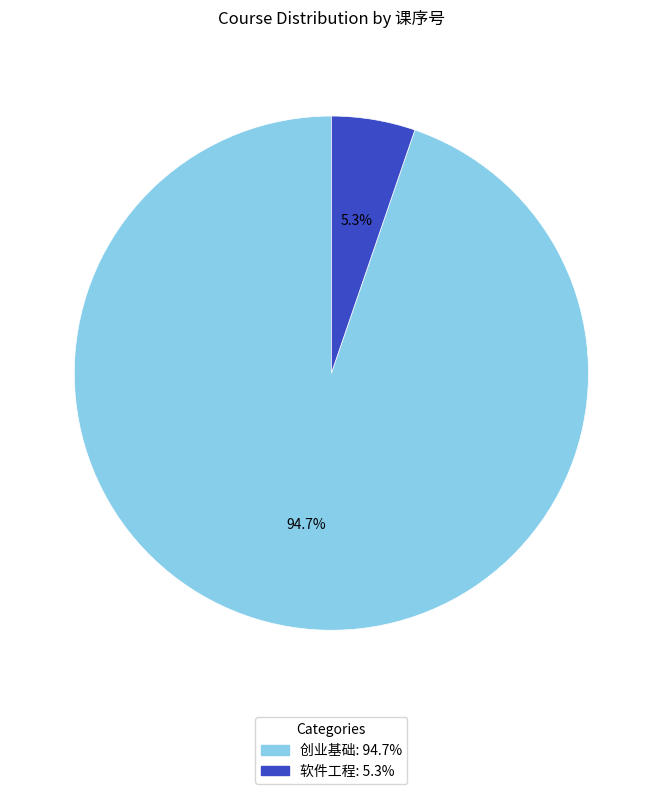

What portion of the pie excludes 创业基础?

5.3%